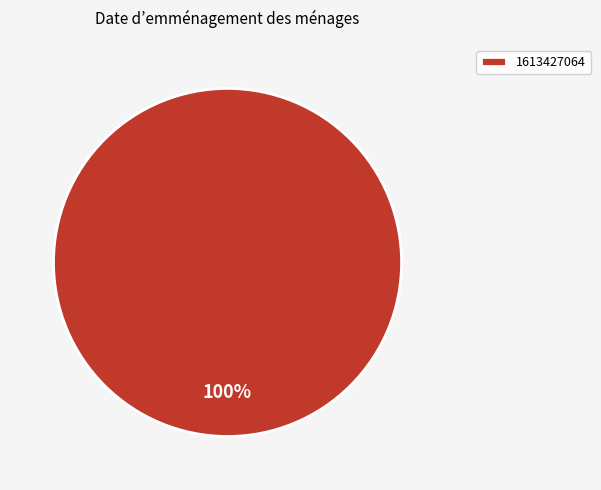

What is the majority slice?

1613427064